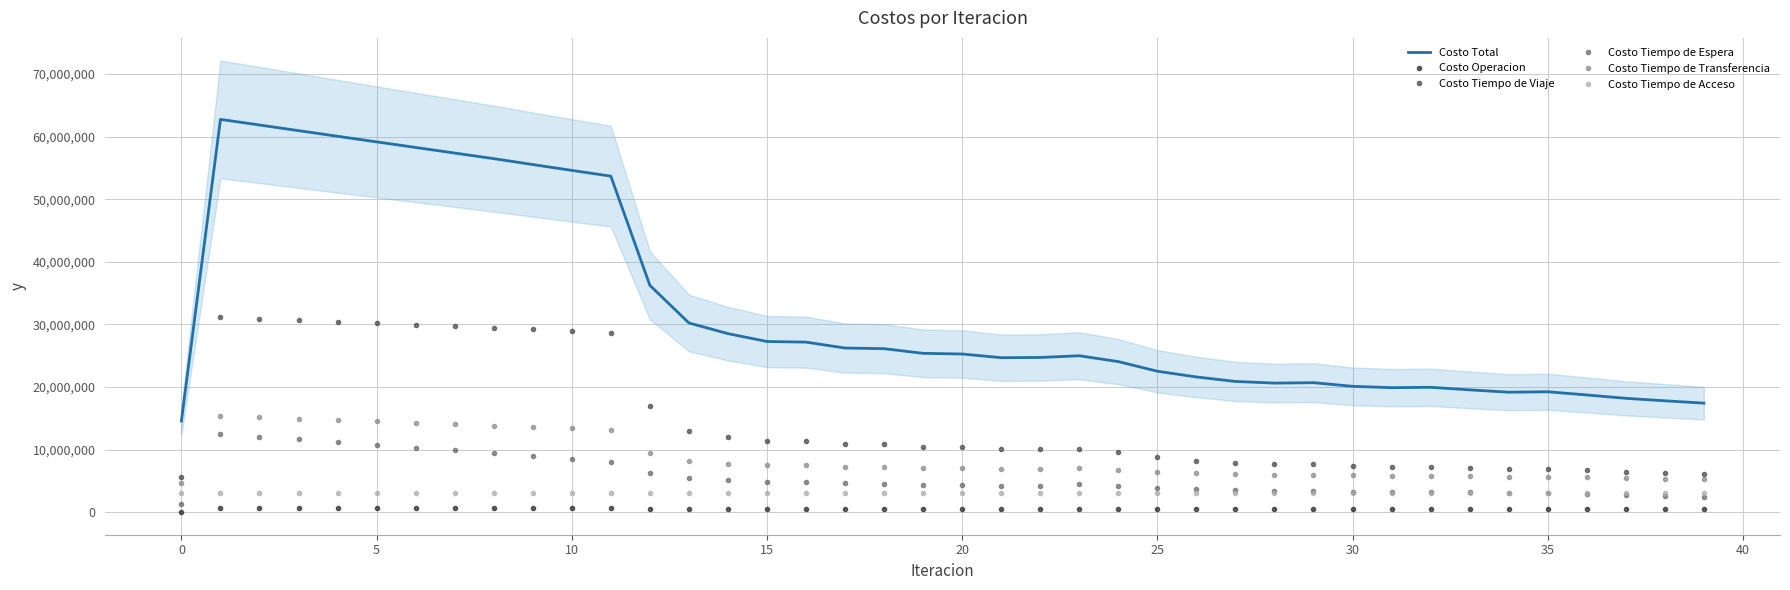

Between 15 and 18, which series saw the biggest shift?

Costo Total